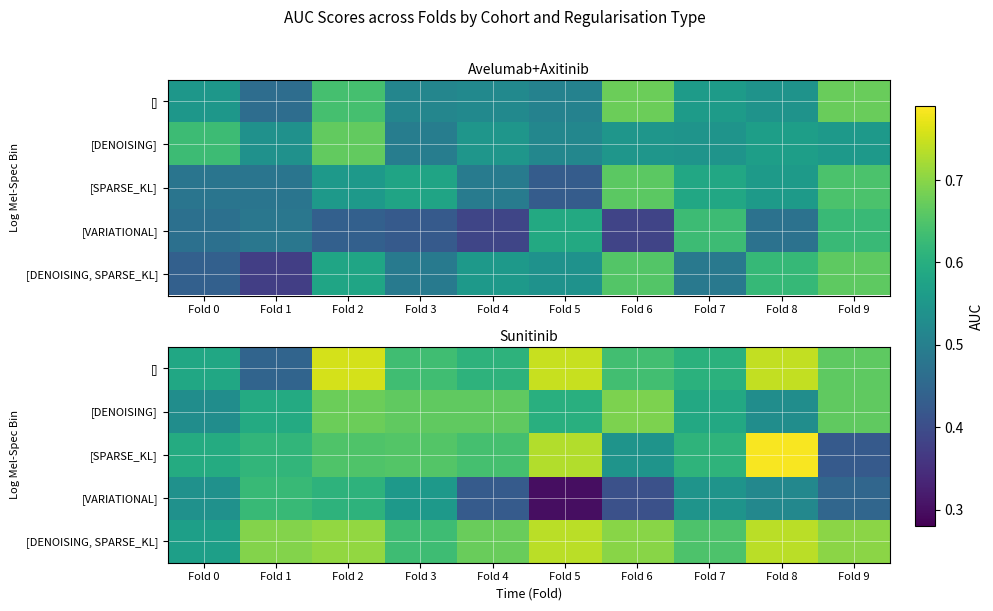

What is the difference between the maximum and minimum values in the [] series?

0.3